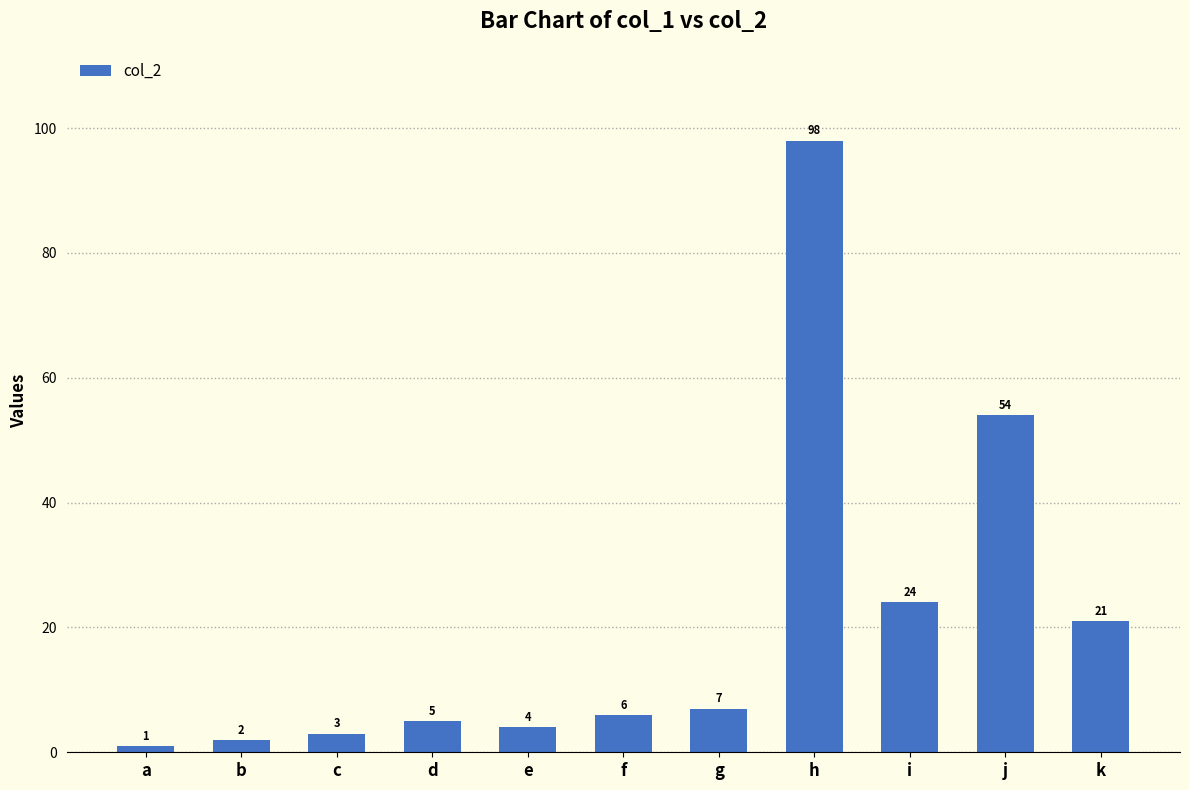

List the labels in order of value, smallest first.

a, b, c, e, d, f, g, k, i, j, h